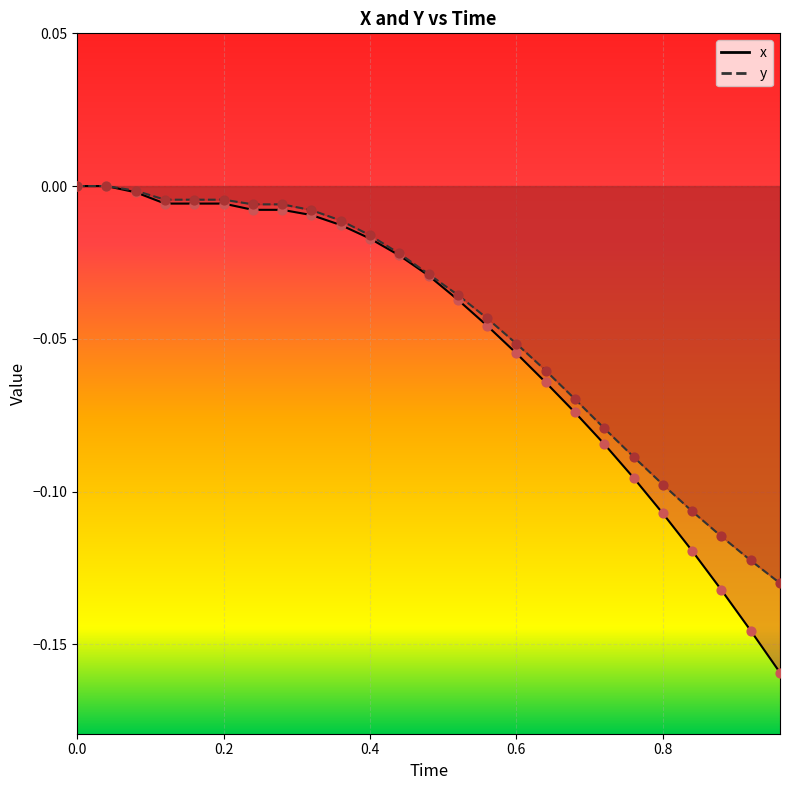

Which series reaches the minimum Y coordinate?

x